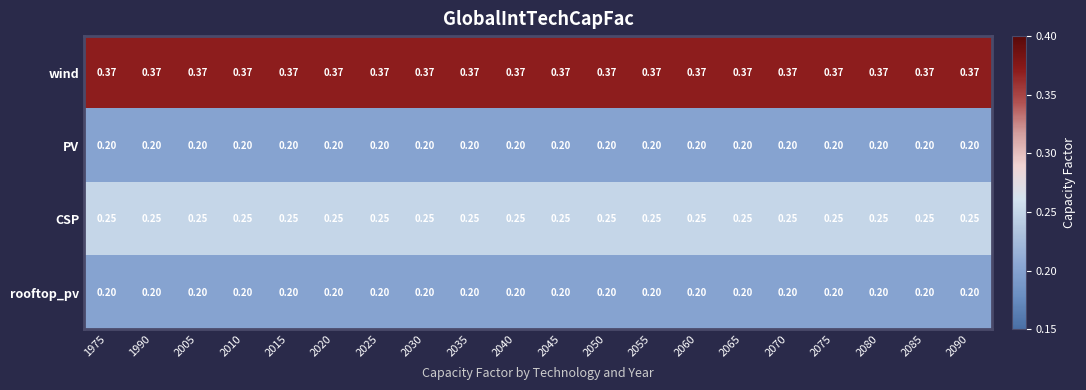

Is the value of rooftop_pv at 2085 greater than the value of CSP at 2035?

No